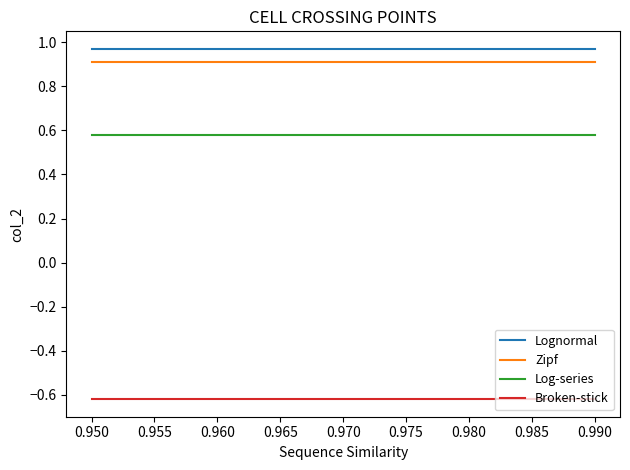

The Zipf series shows 0.9 at 0.990. True or false?

True